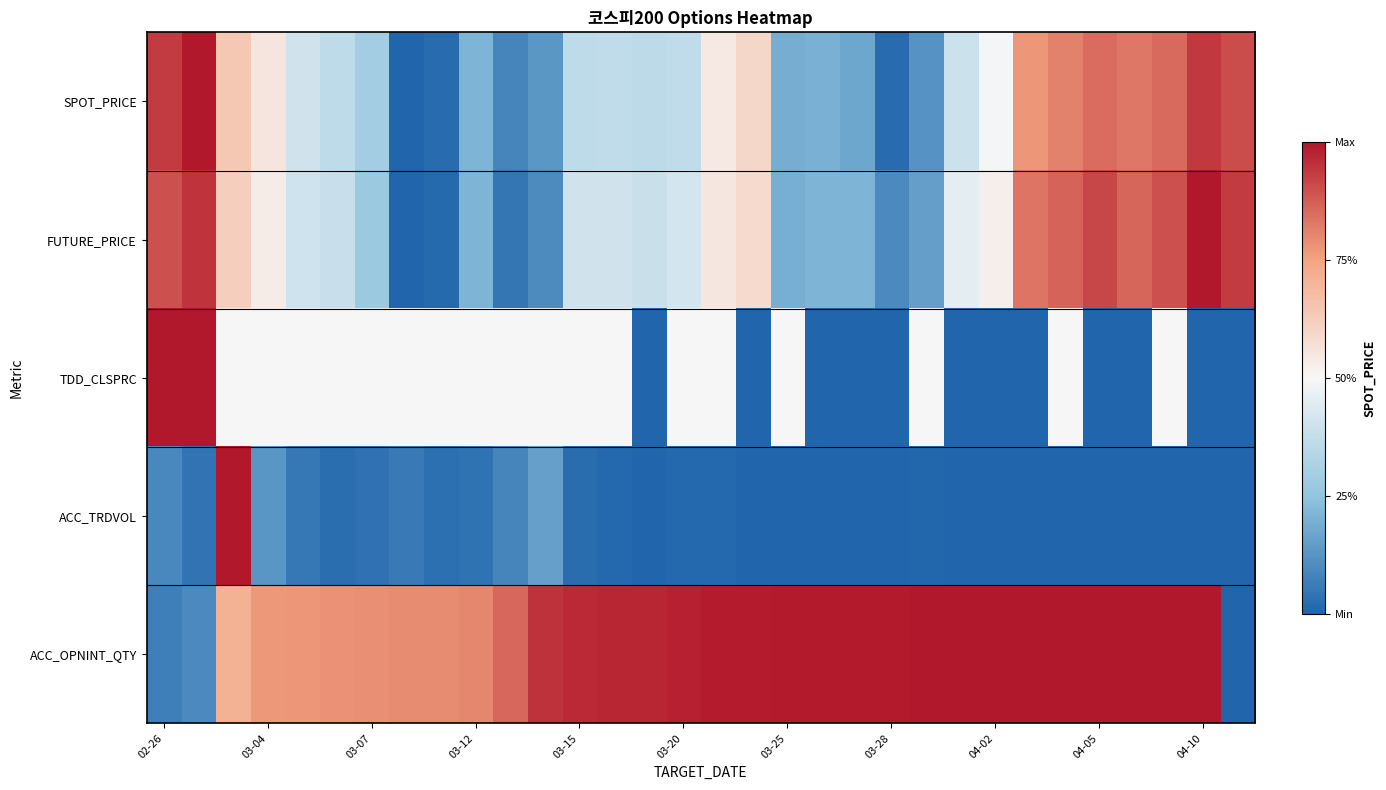

What is the maximum value shown in the chart?

1.0